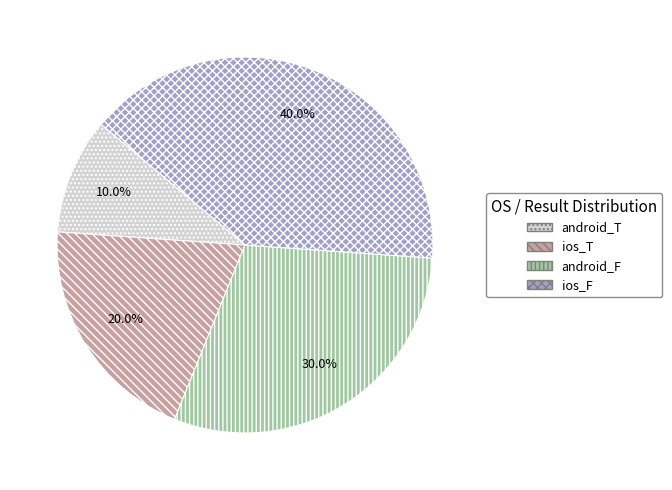

To the nearest percent, what is the combined percentage of android_F and ios_T?

50%